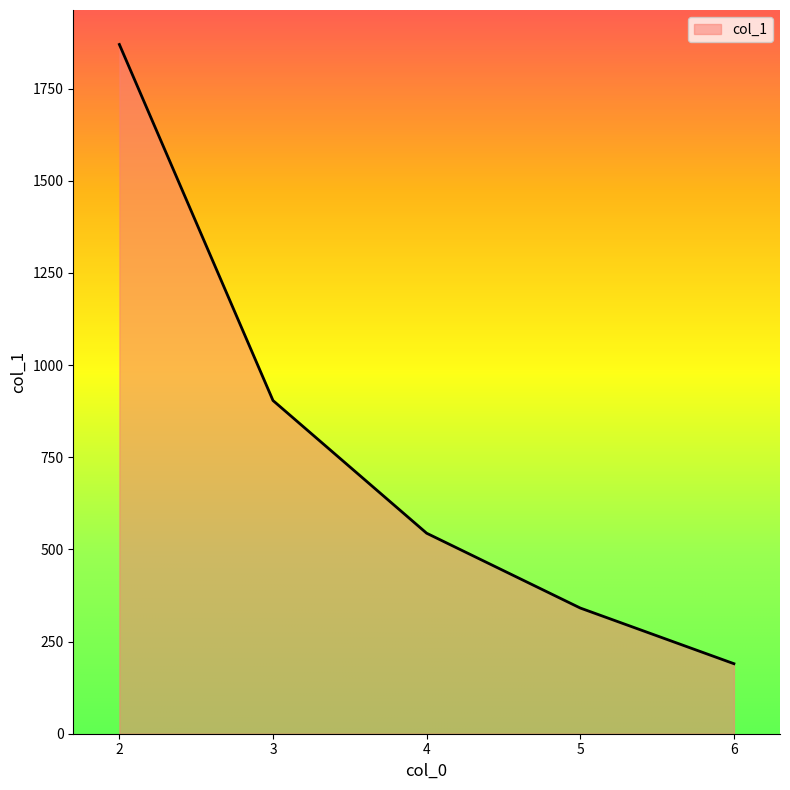

What is the ratio of the value at 4 to the value at 5?

1.6